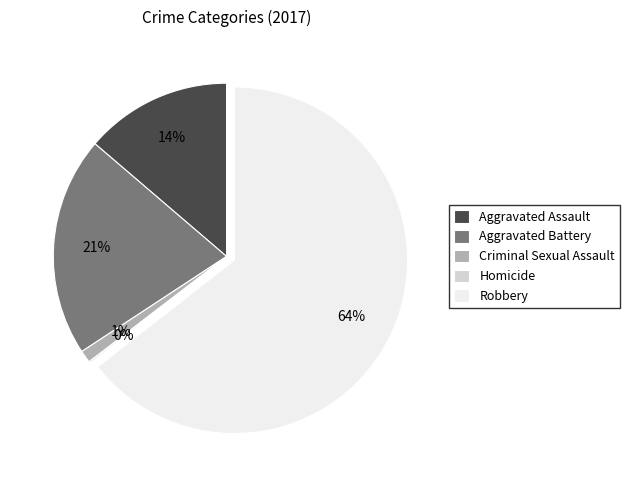

The Robbery slice represents 59% of the pie. True or false?

False